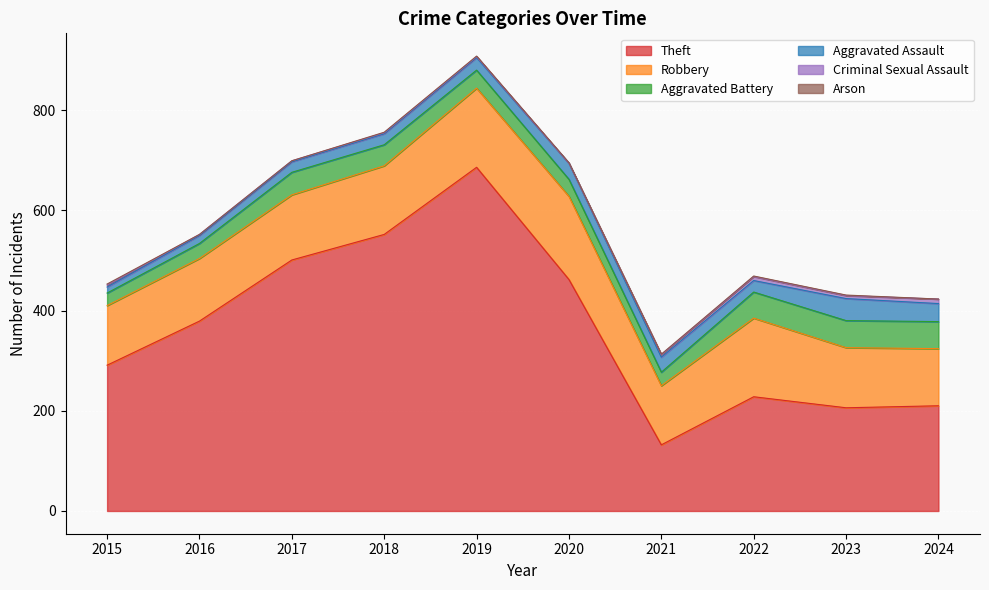

The Arson series shows 1 at 2024. True or false?

False